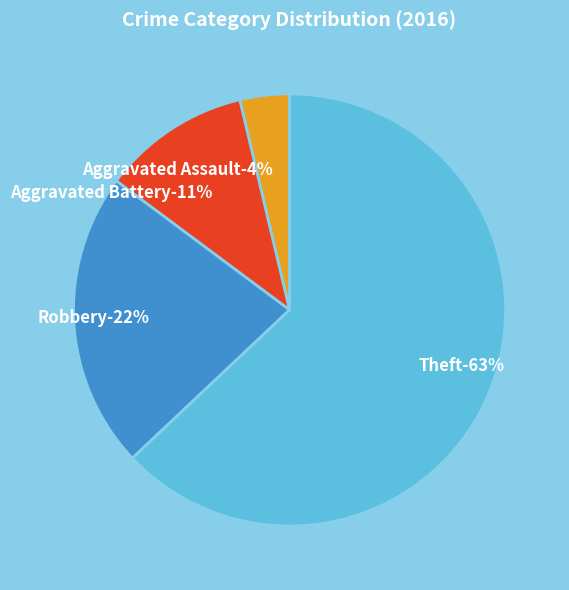

To the nearest percent, what is the average slice percentage?

25%